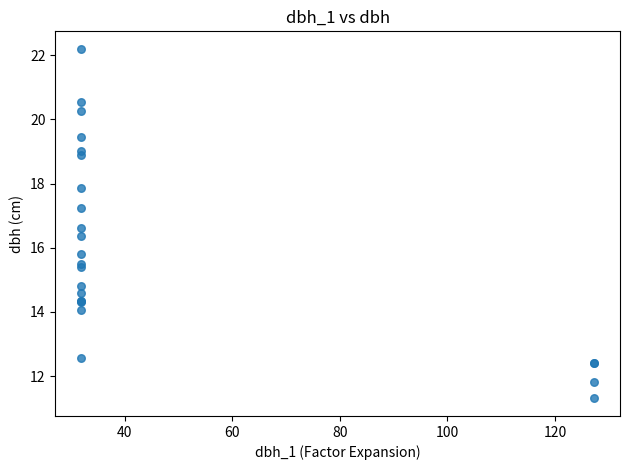

What Y value in the scatter plot is closest to 16?

15.8